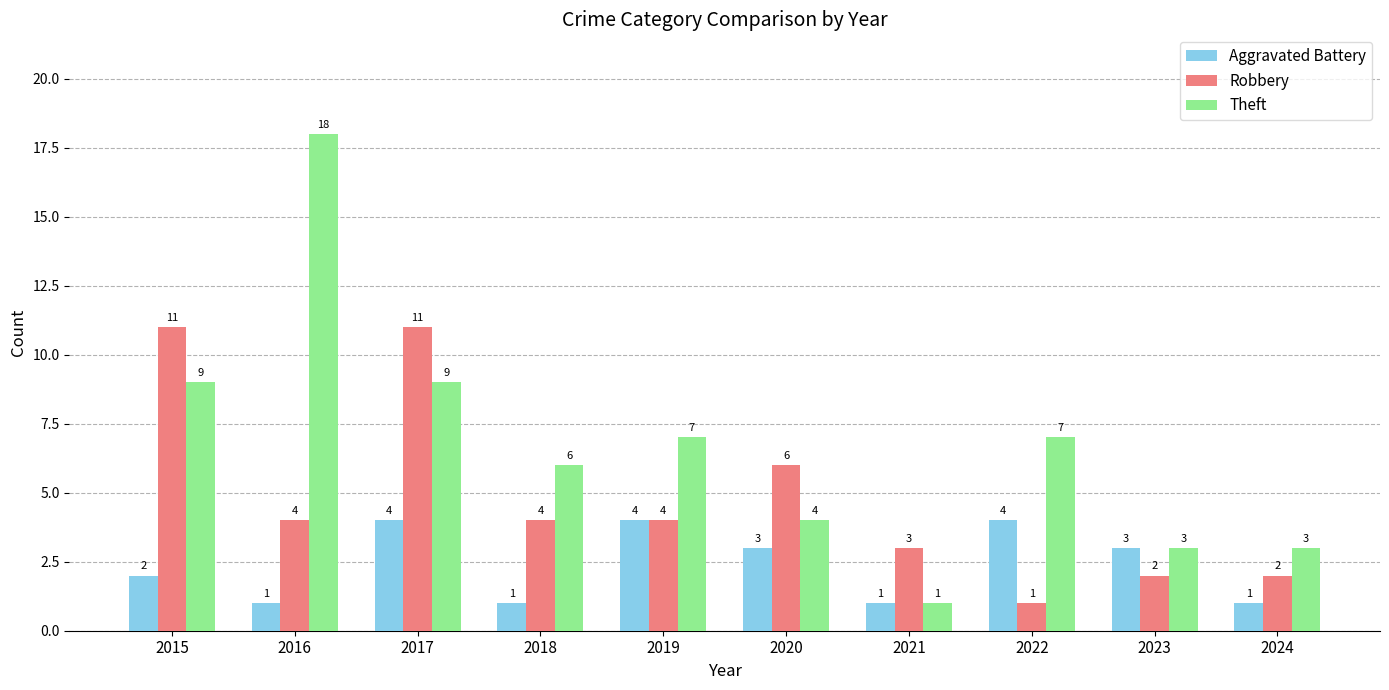

What is the average value of the Aggravated Battery series?

2